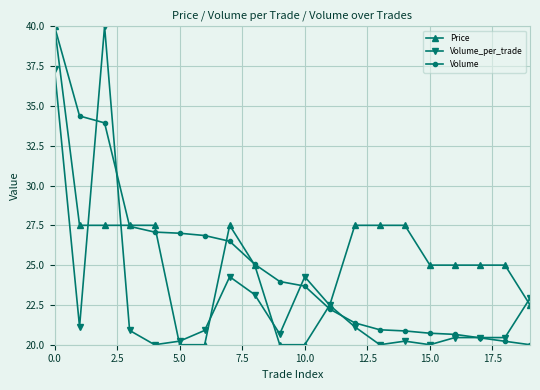

True or false: Price has more than 0 points higher than both neighbors.

True